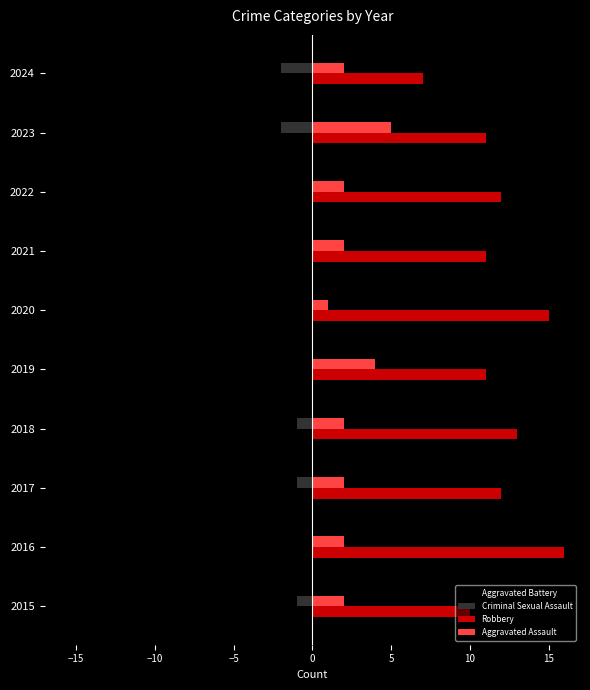

Is the value of Aggravated Battery at 2015 greater than the value of Robbery at 2016?

No